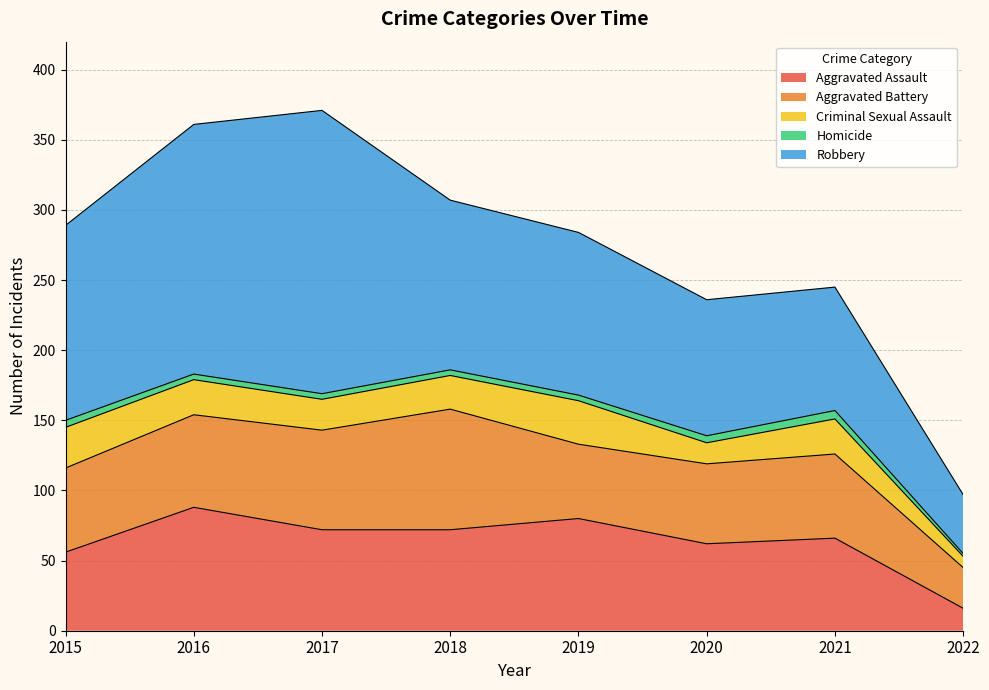

The Aggravated Battery series shows 92 at 2021. True or false?

False